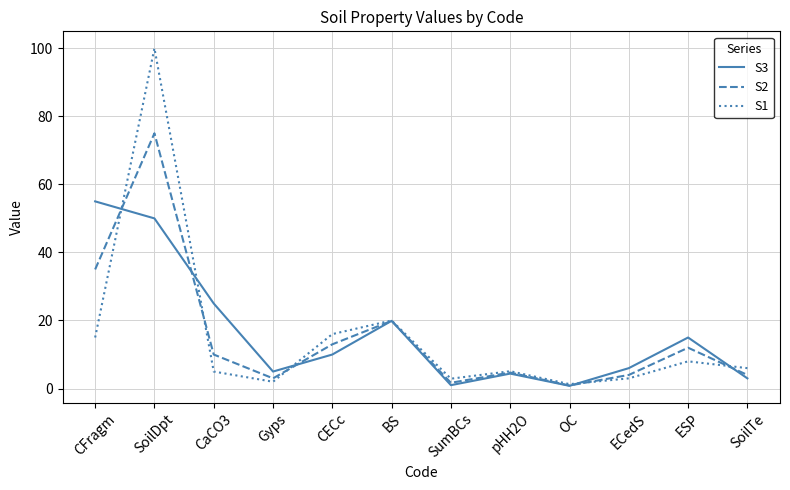

Which series has the widest spread of values?

S1